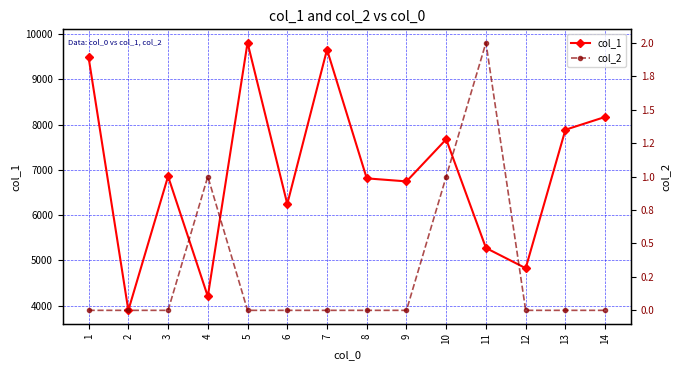

Which series has the largest range (max minus min)?

col_1